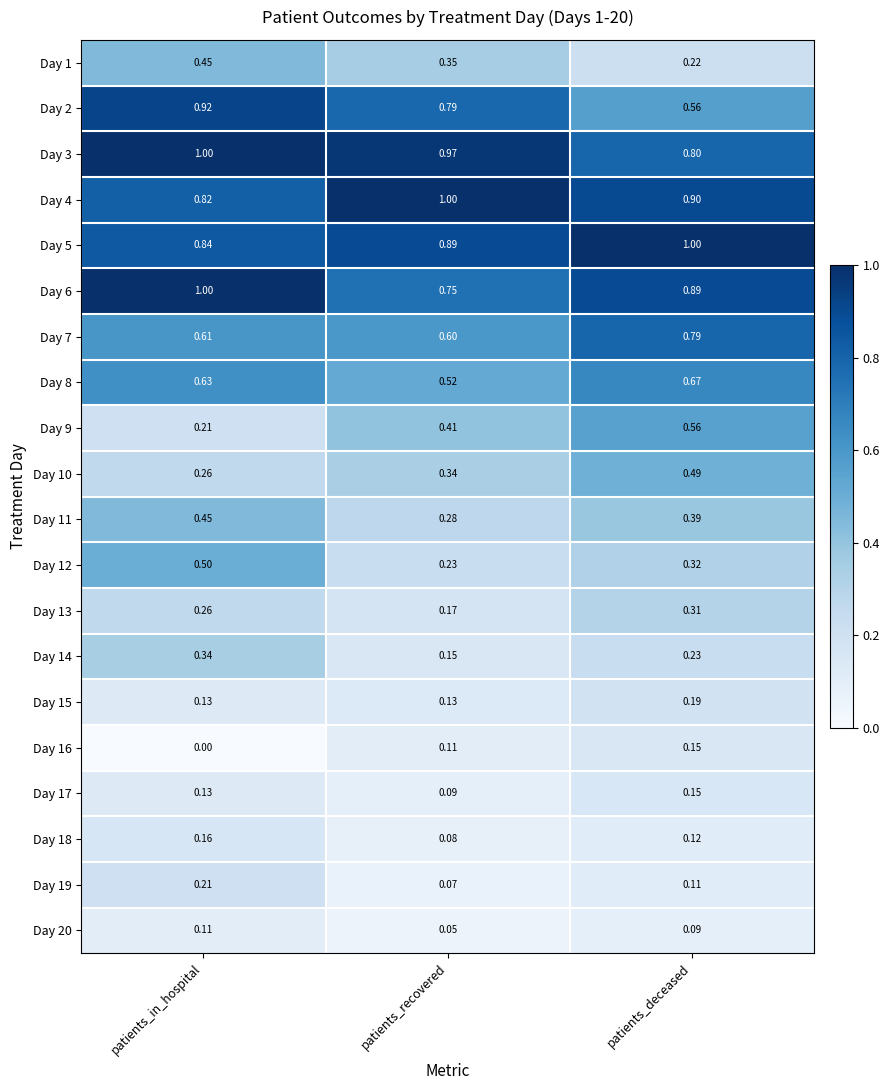

What is the spread (max minus min) of values at patients_deceased?

0.9